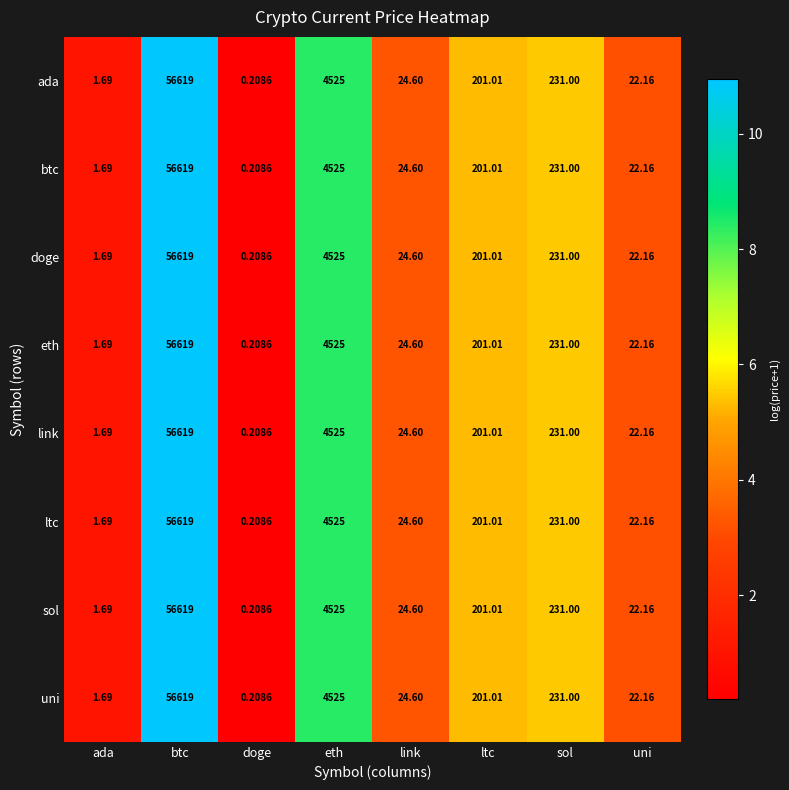

How many distinct data groups are displayed?

8